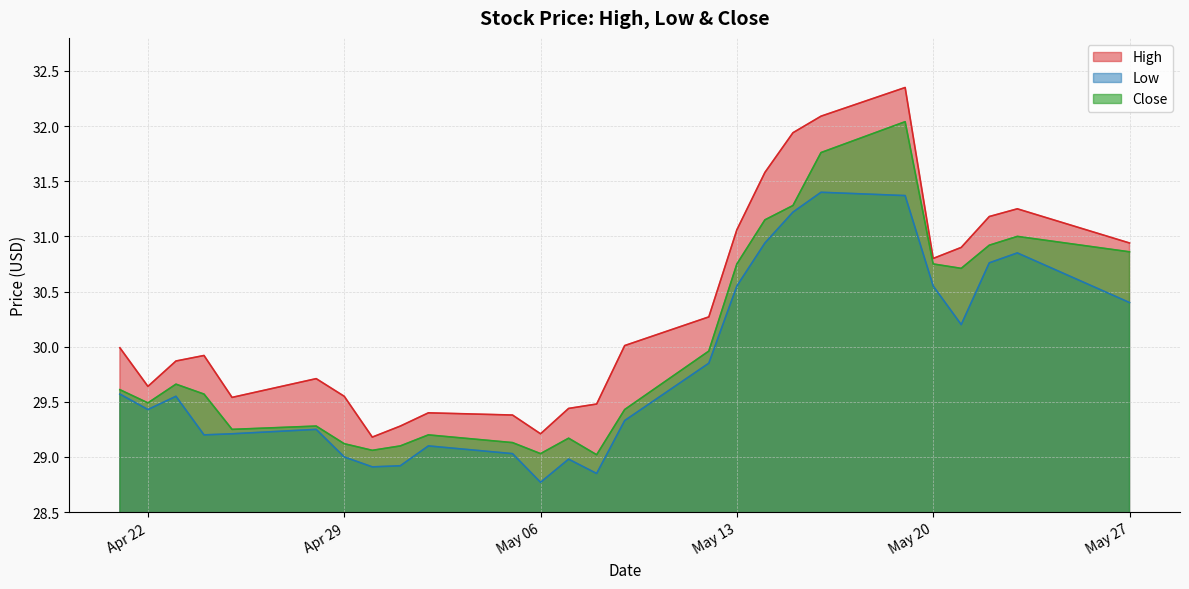

Where is High nearest to the value 30?

2014-04-21